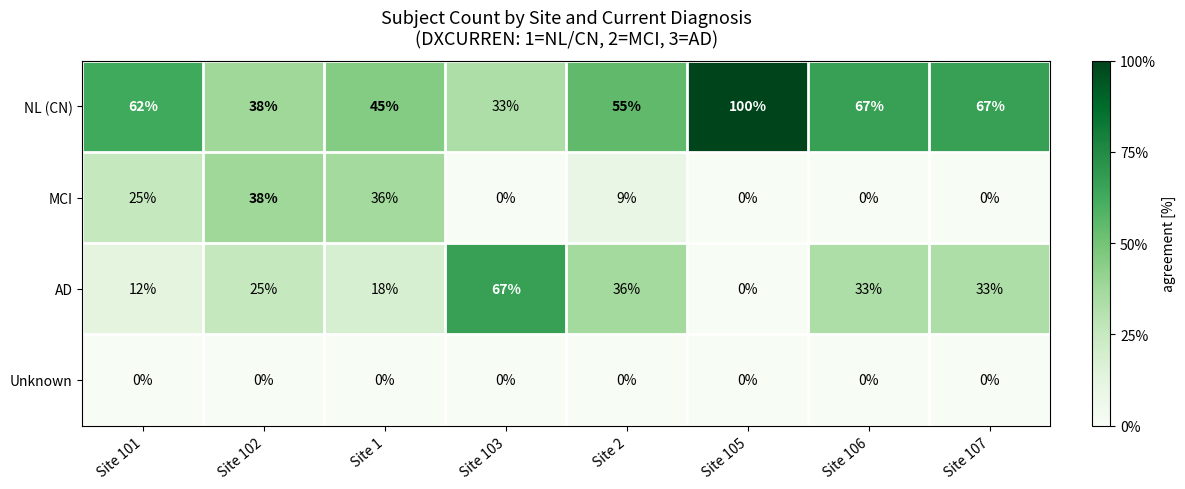

Between Site 1 and Site 103, which series saw the biggest shift?

AD